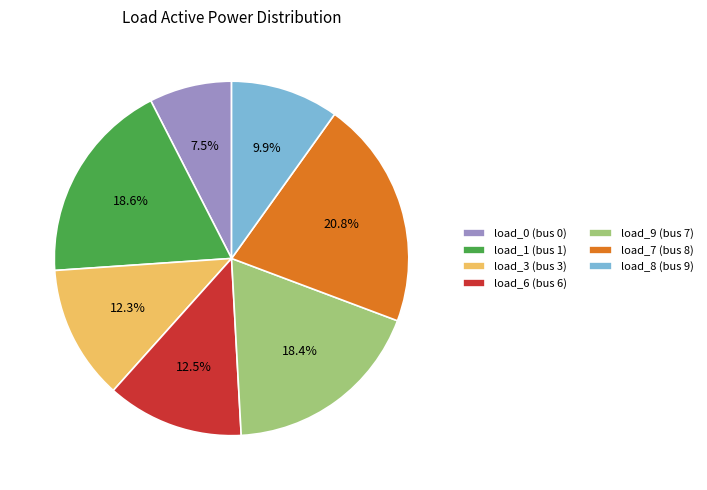

To the nearest percent, what is the difference between the largest and smallest slice percentages?

13%